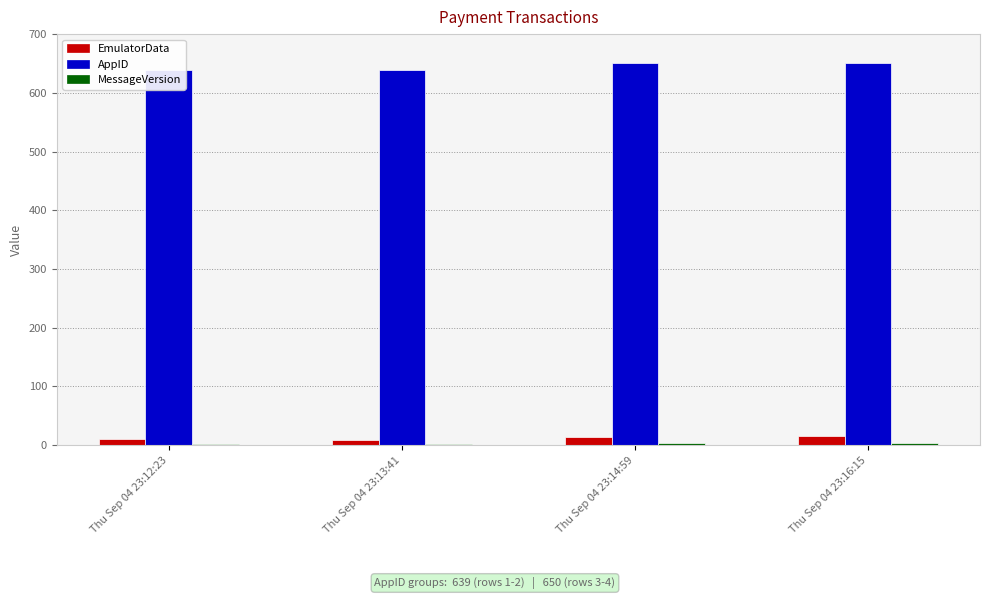

What is the maximum value for MessageVersion?

3.0